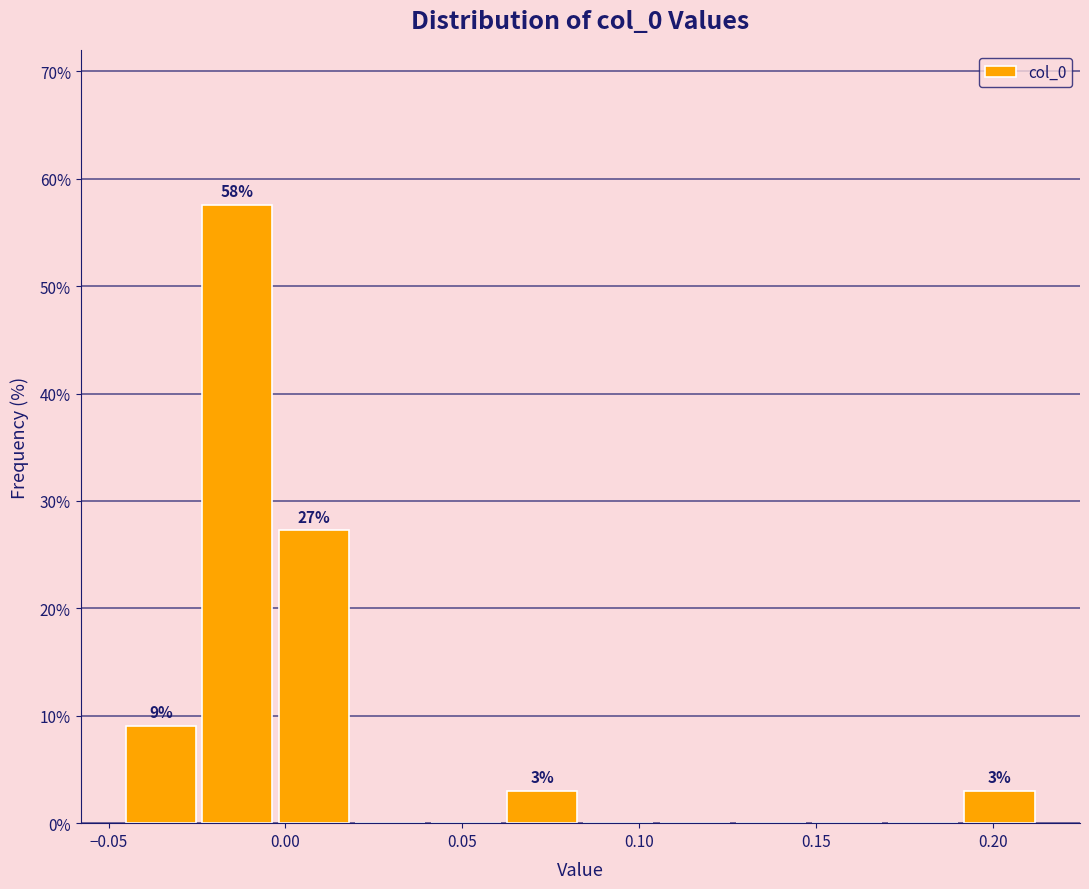

Which range on the x-axis has the tallest bar?

-0.025 to -0.005